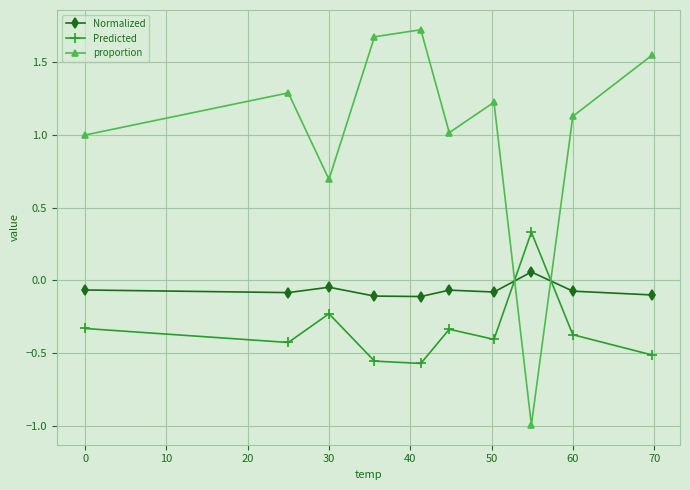

What is the value of the proportion point at the 9th from the left?

1.1